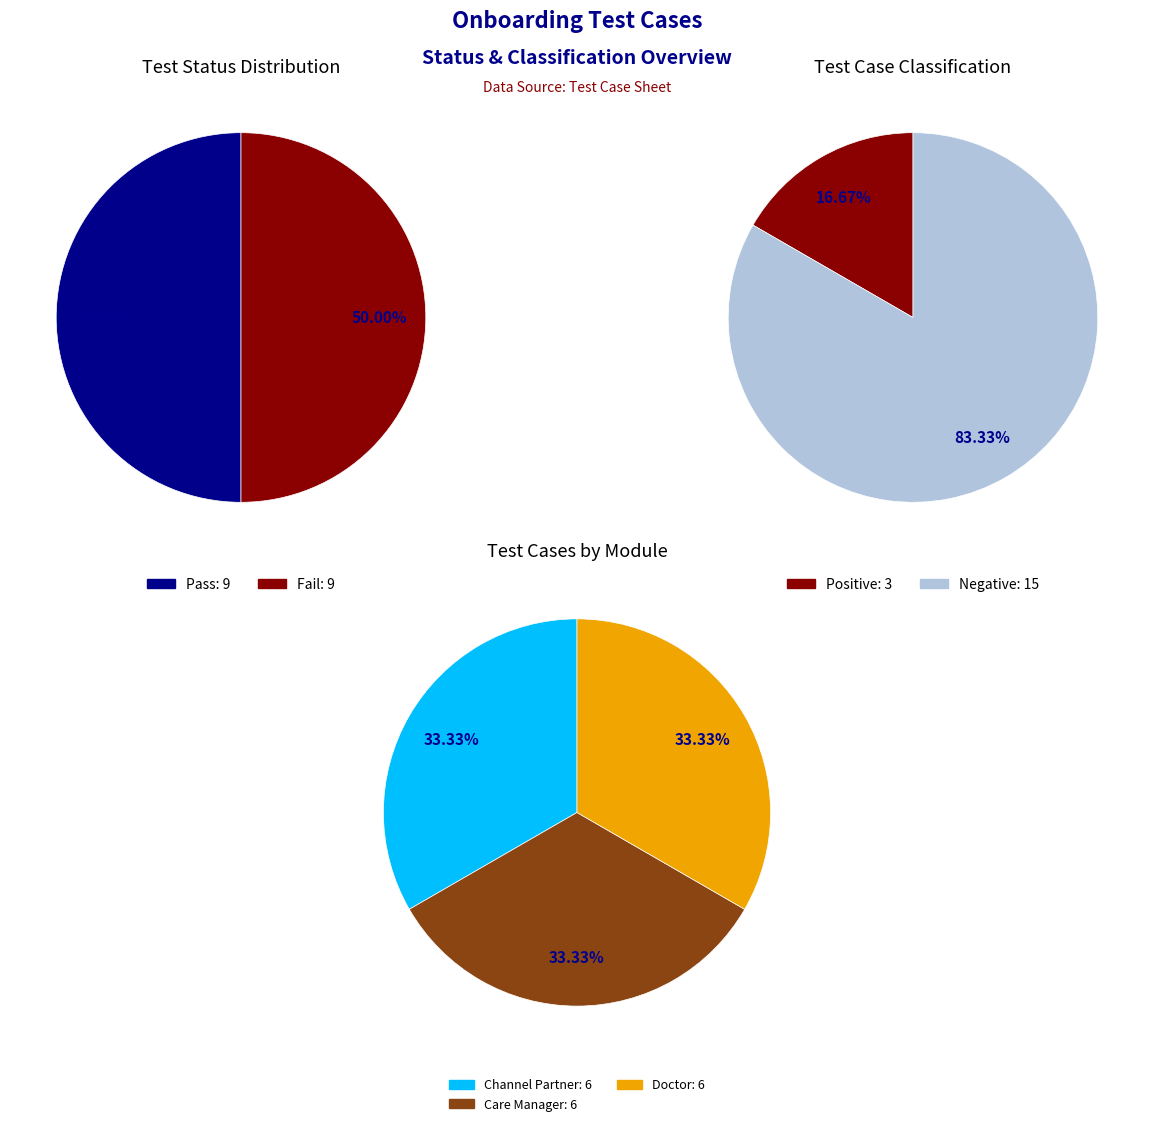

Rank the categories by value from lowest to highest.

Pass, Fail